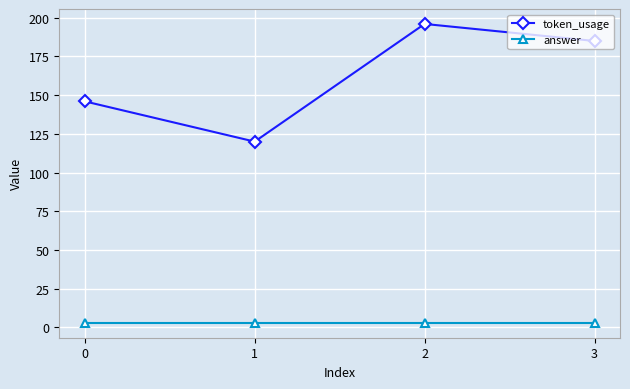

Which series has the largest range (max minus min)?

token_usage